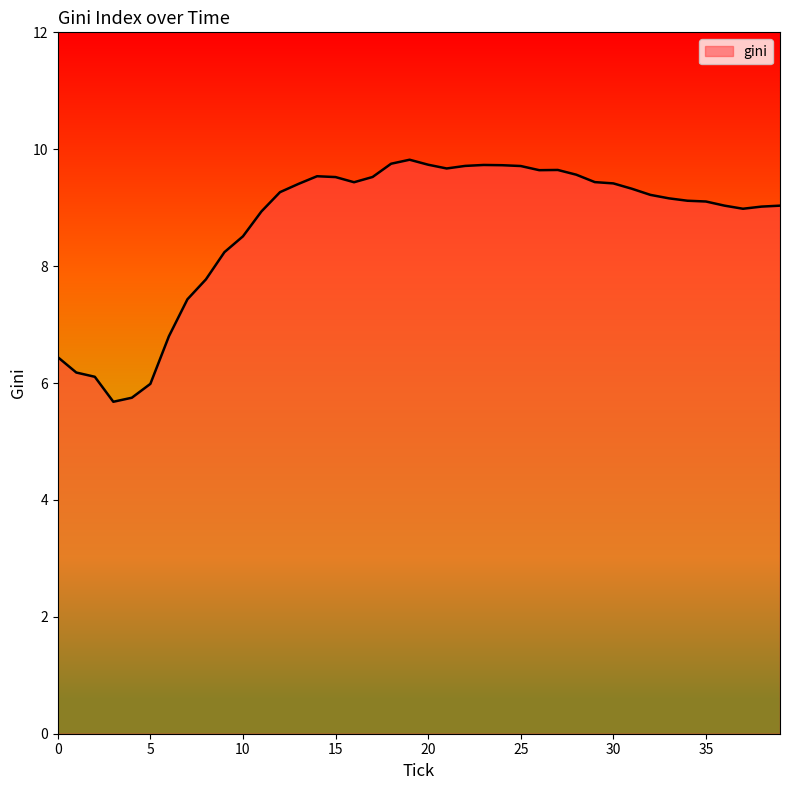

What is the difference between the maximum and minimum values?

4.1